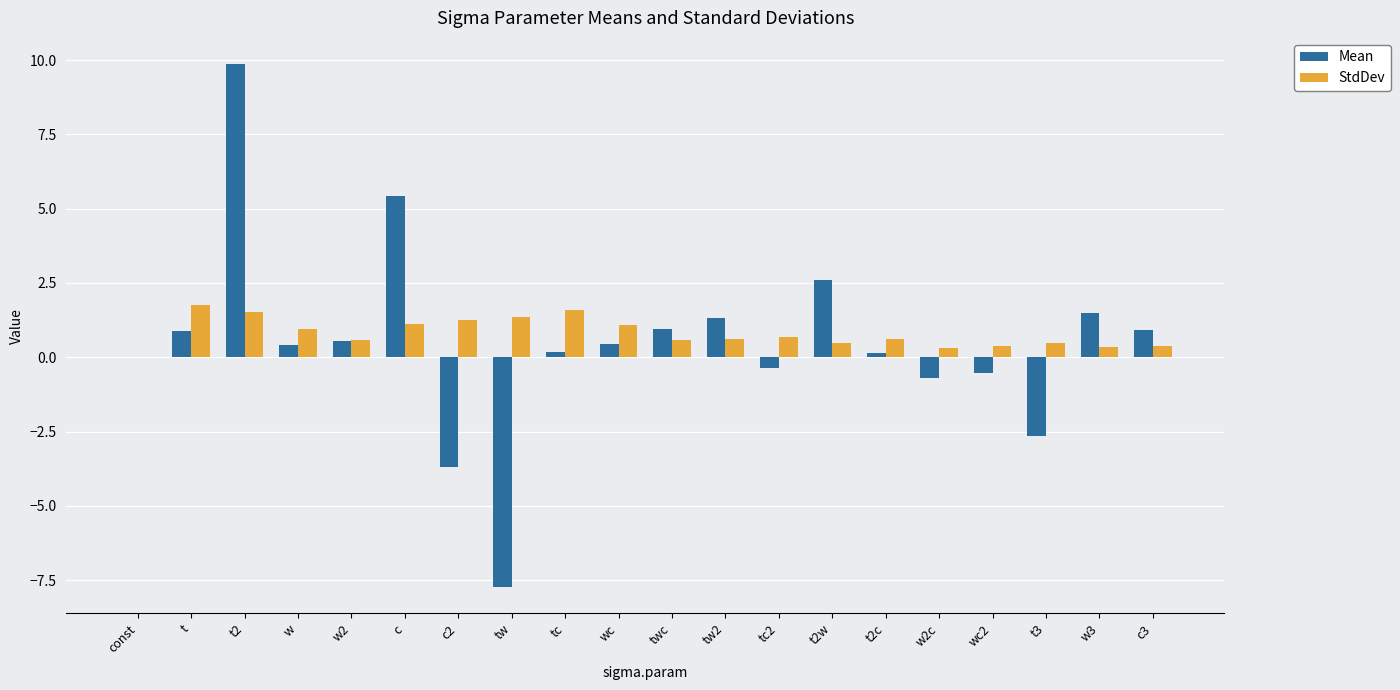

What is the sum of all StdDev values?

16.1